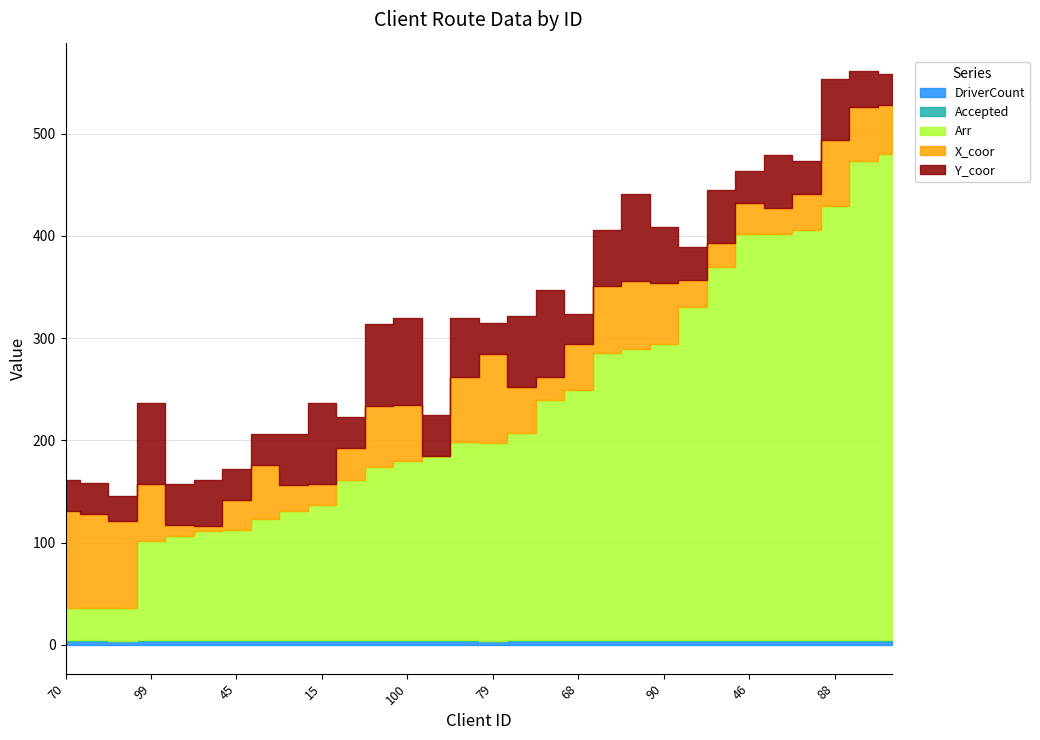

True or false: Arr has more than 2 points higher than both neighbors.

False